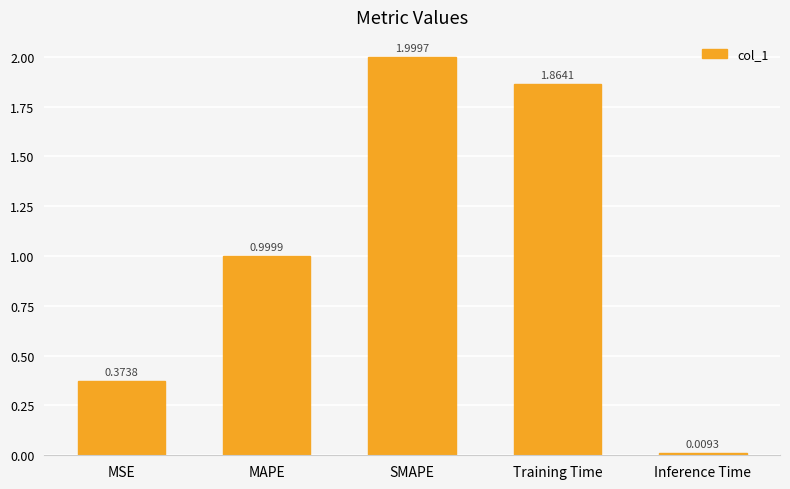

How many series are shown in this chart?

1